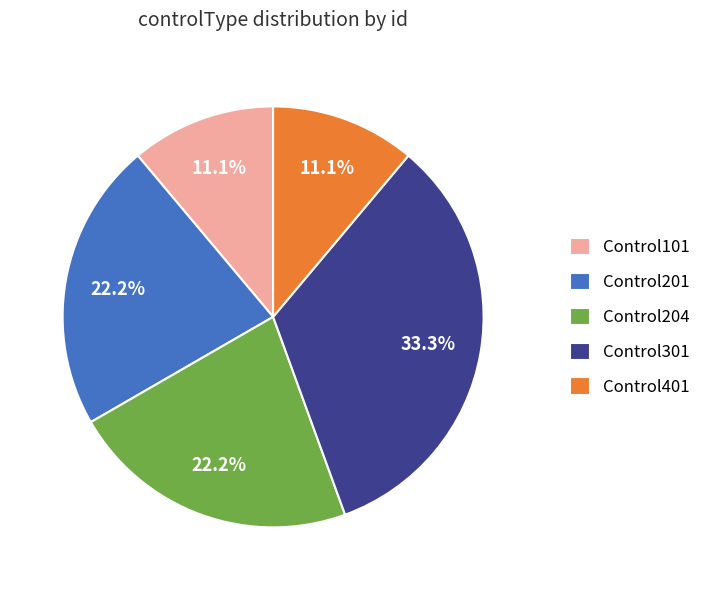

Is there any slice that represents more than half of the pie?

No